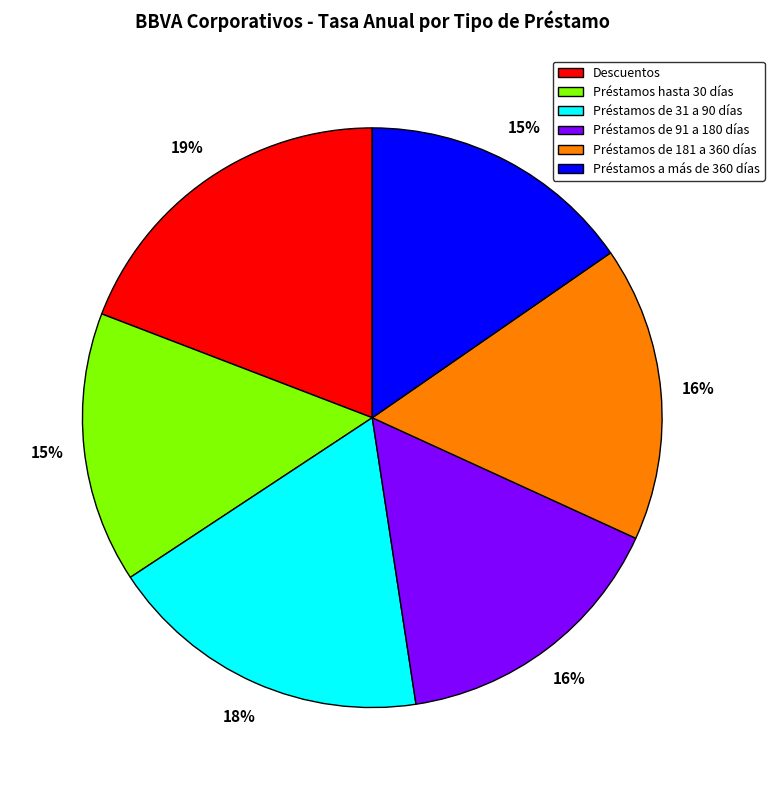

Which category has the biggest portion of the pie?

Descuentos